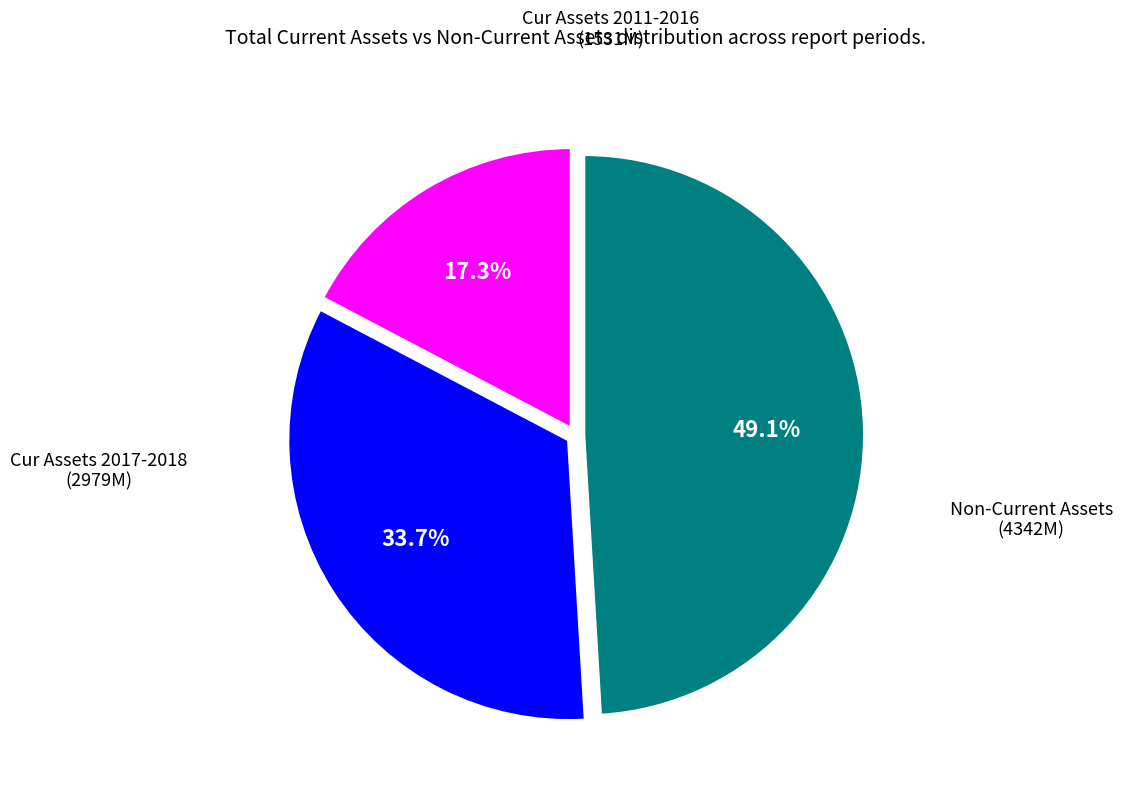

Is there a majority slice in this chart?

No